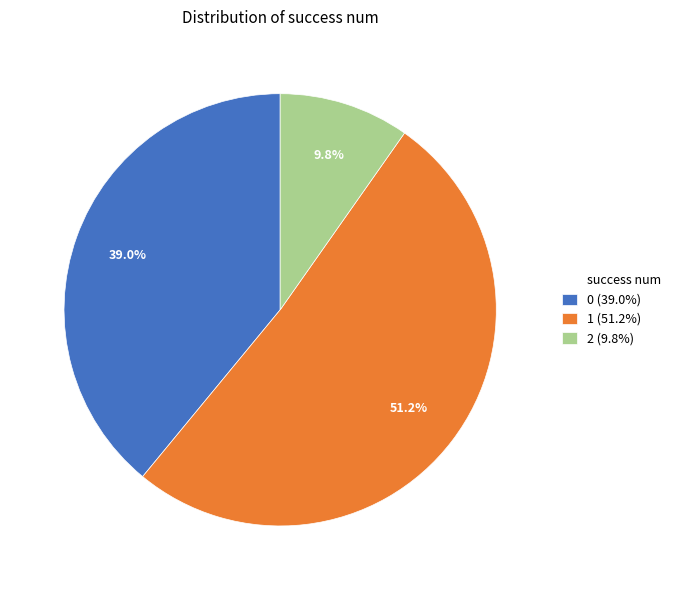

Is there any slice that represents more than half of the pie?

Yes